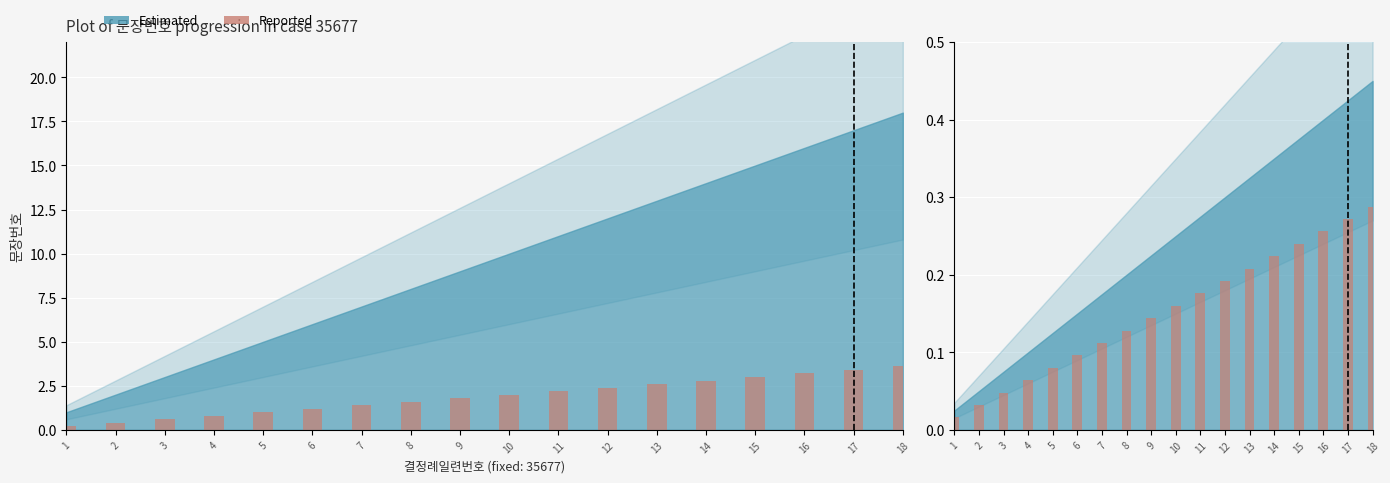

At which category does the chart reach its minimum across all series?

1